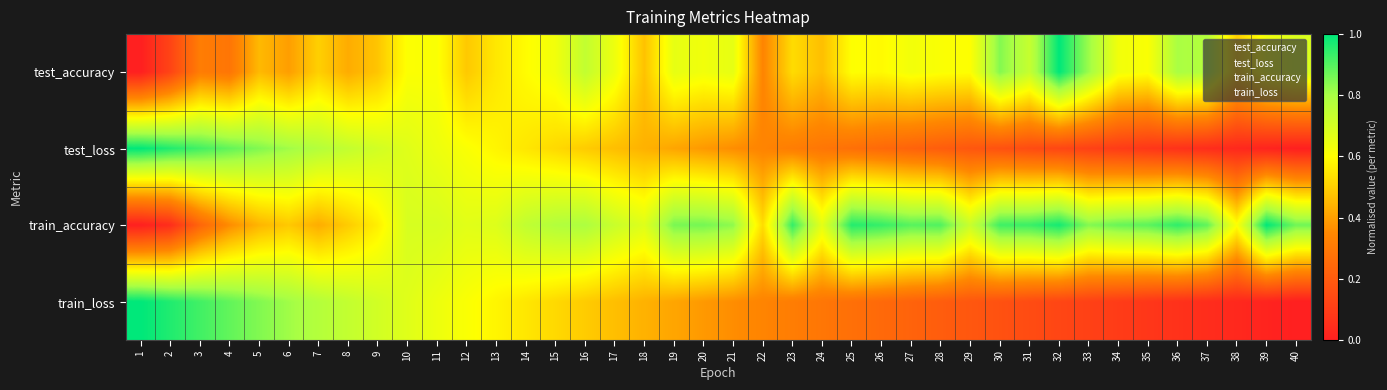

Which category has the lowest value across all series?

1